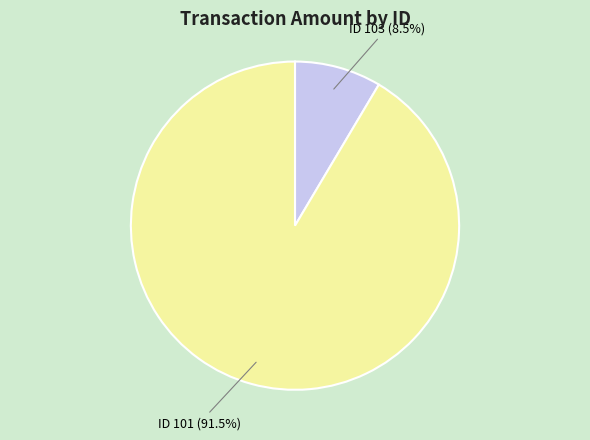

Does any single category account for the majority?

Yes